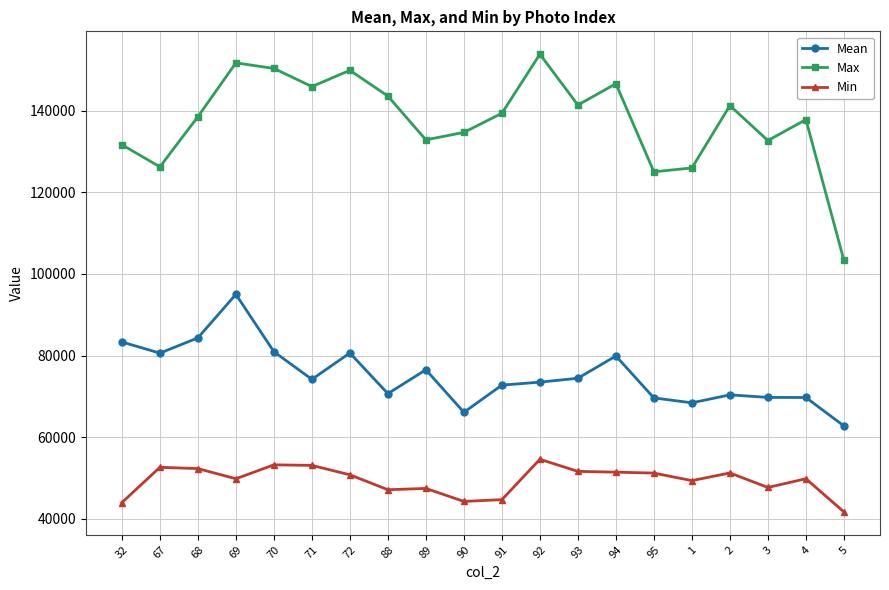

Is the value of Max at 71 greater than the value of Min at 68?

Yes